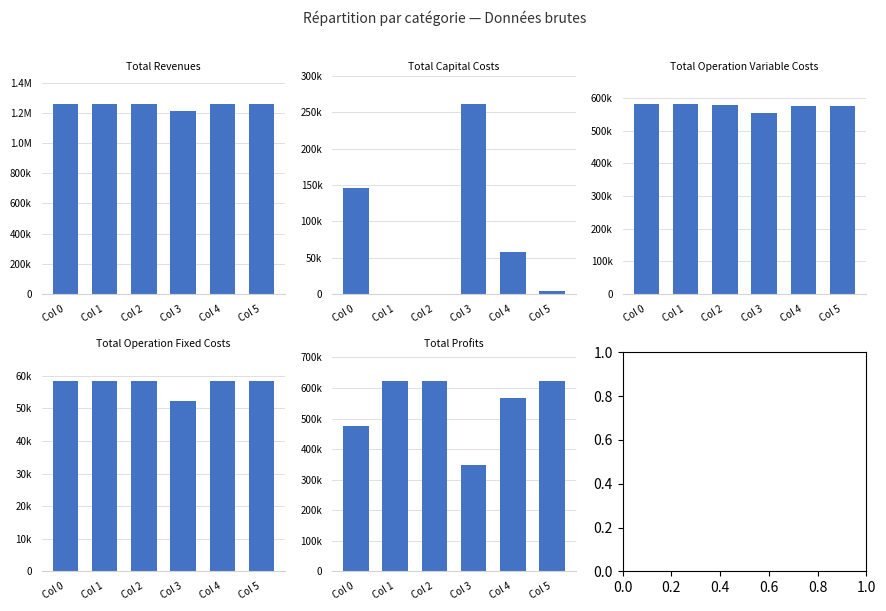

What is the difference between the Total Capital Costs values at Col 0 and Col 1?

145248.0